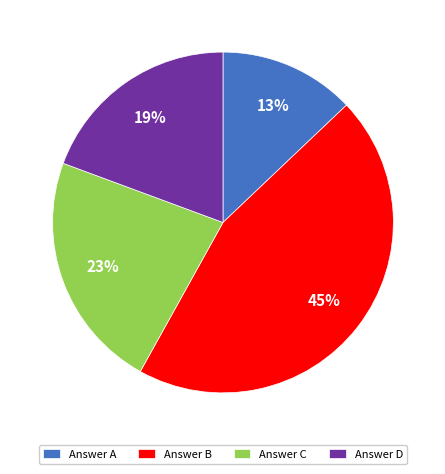

Does any single category account for the majority?

No